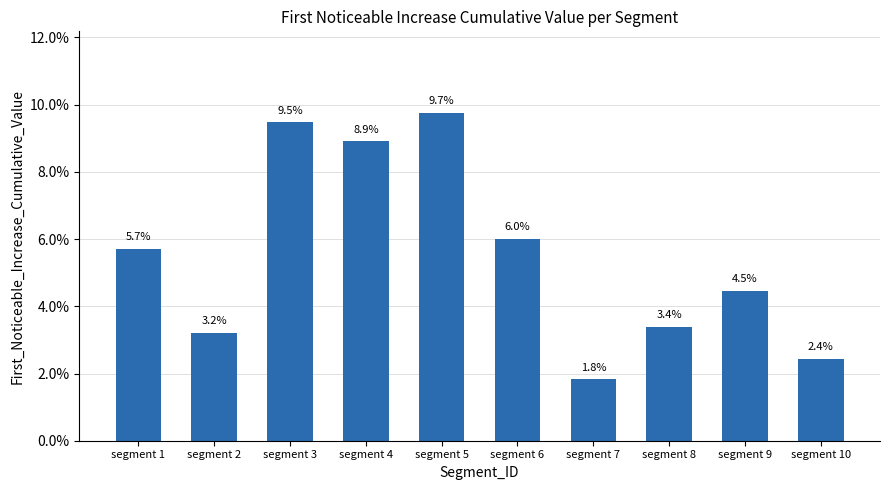

What is the sum of the values at segment 10 and segment 3?

0.1